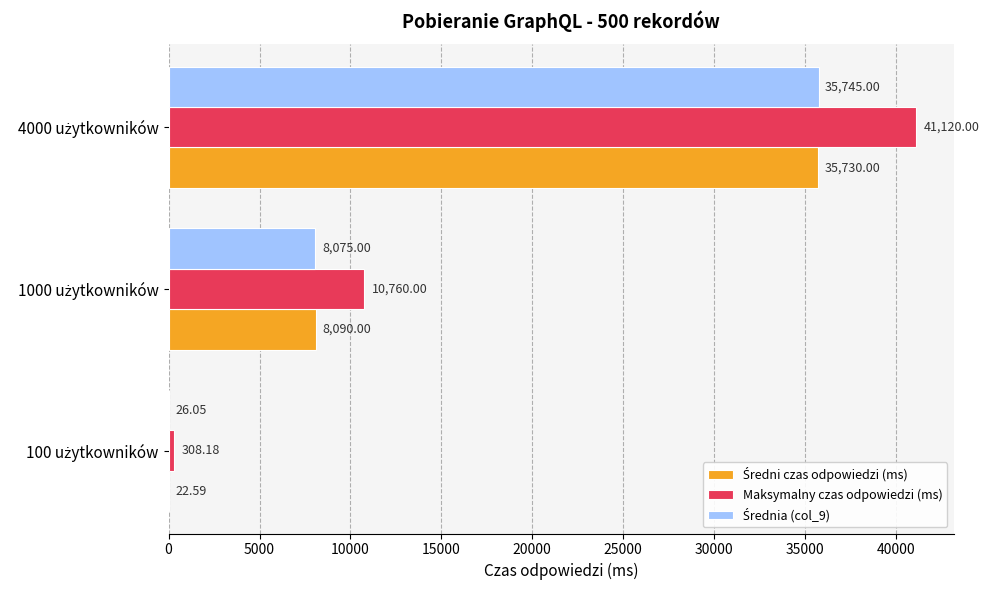

Count the number of data series in this chart.

3